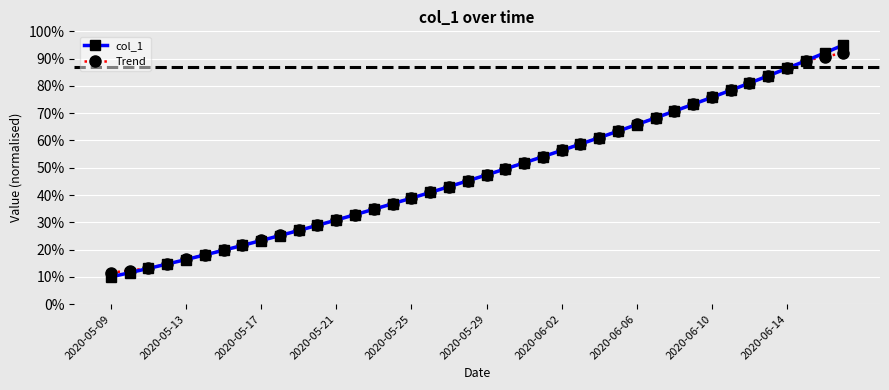

Is this an area chart (filled region under the line)?

No